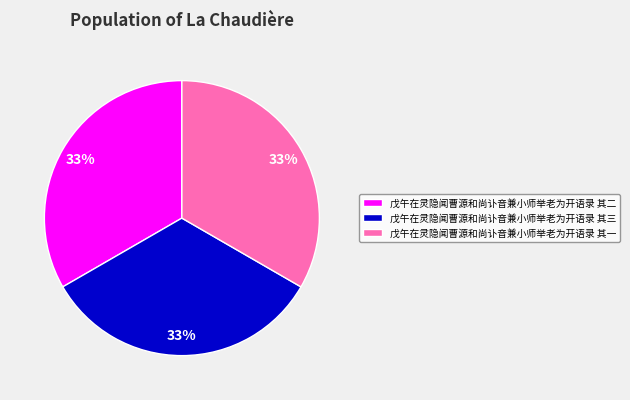

Is there a majority slice in this chart?

No